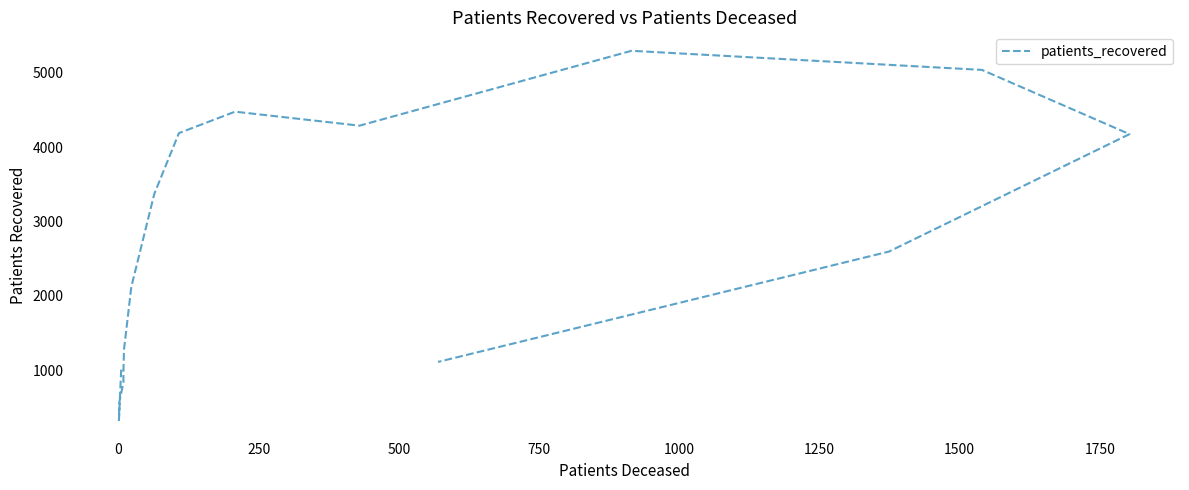

Is this an area chart (filled region under the line)?

No